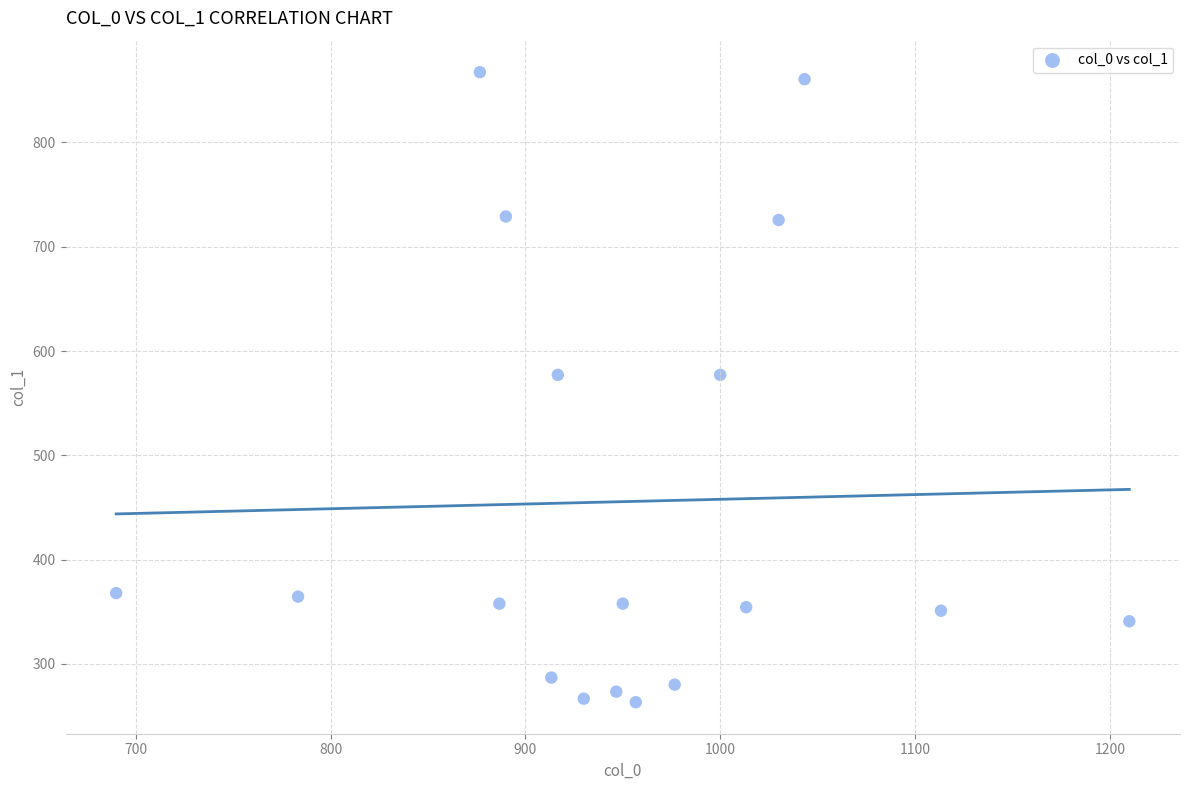

What is the range of X values (max minus min)?

520.0